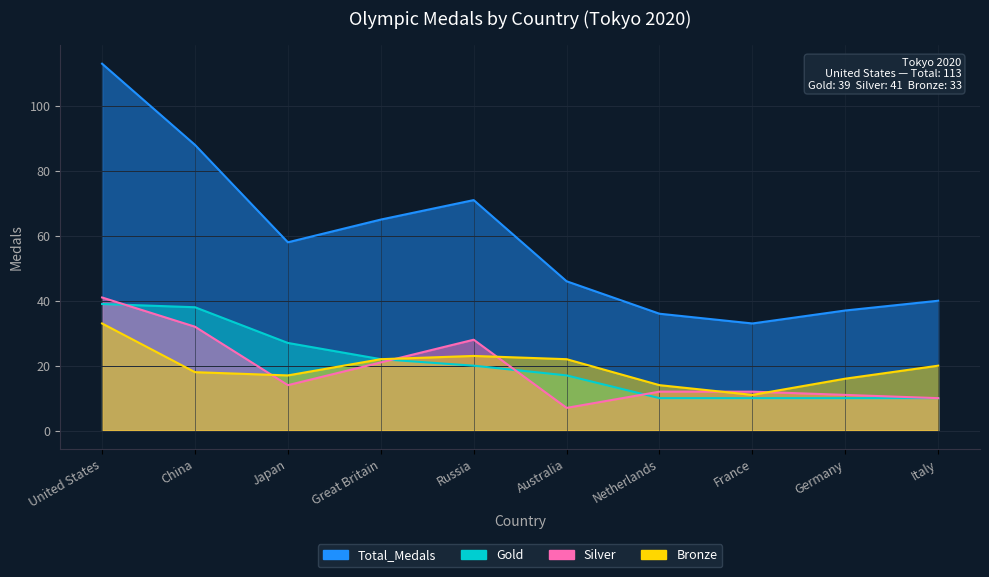

What is the sum of all Bronze values?

196